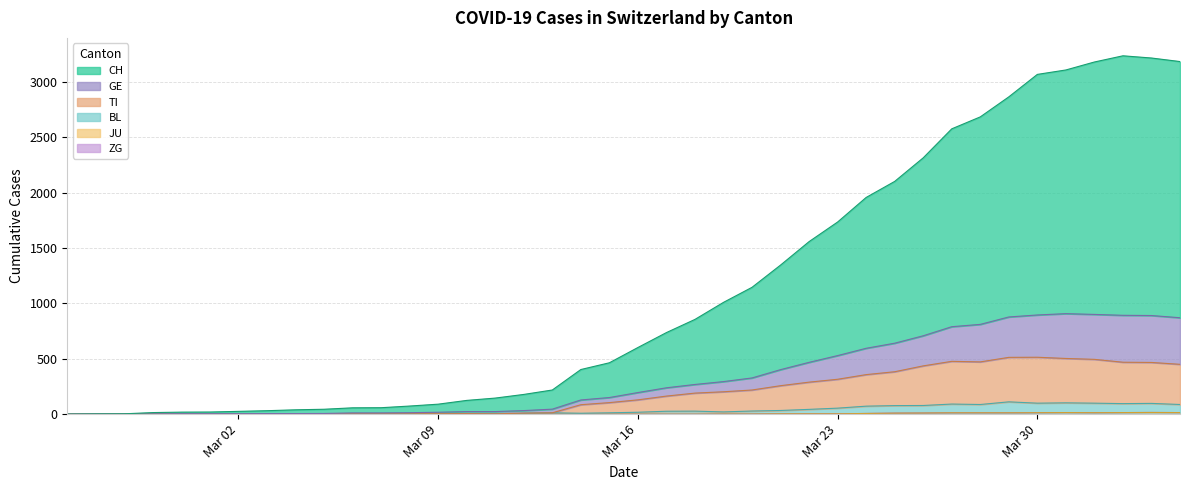

Between 2020-03-11 and 2020-03-16, which is larger?

2020-03-16